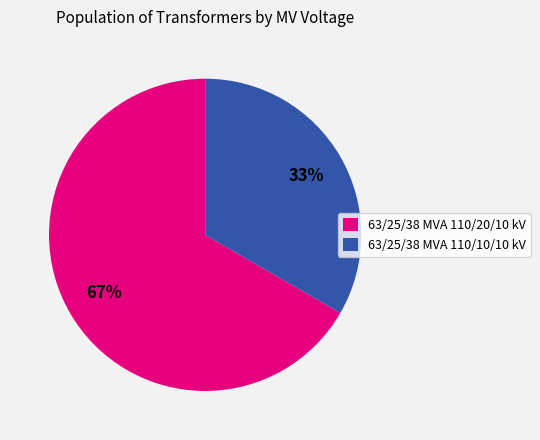

Does any single category account for the majority?

Yes